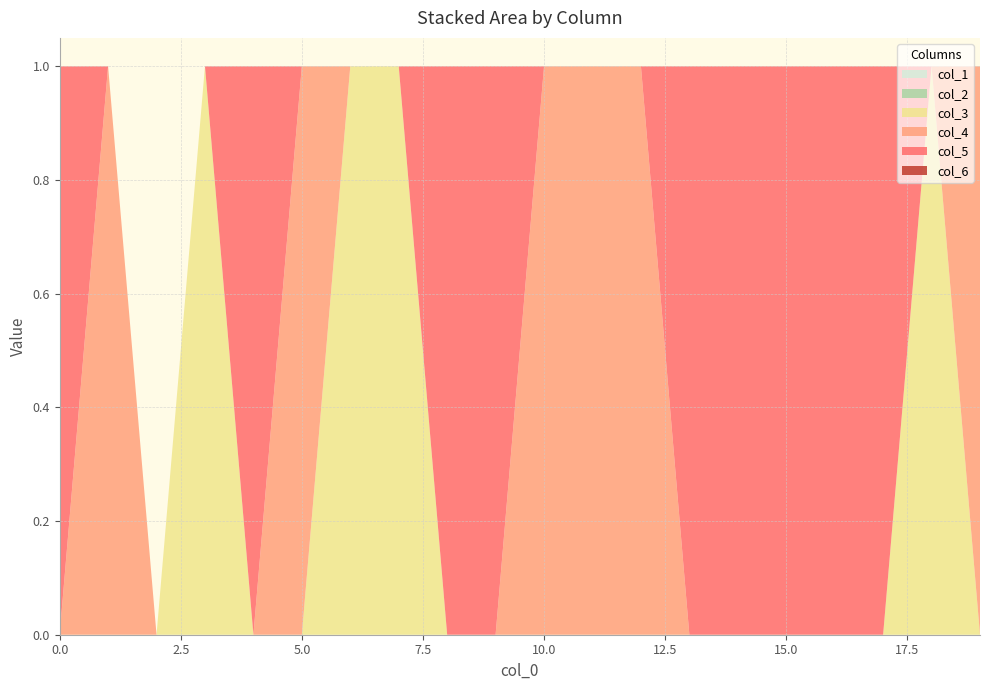

Reading left to right, extract all data points from this chart.

col_1: 0	0	0	0	0	0	0	0	0	0	0	0	0	0	0	0	0	0	0	0
col_2: 0	0	0	0	0	0	0	0	0	0	0	0	0	0	0	0	0	0	0	0
col_3: 0	0	0	1	0	0	1	1	0	0	0	0	0	0	0	0	0	0	1	0
col_4: 0	1	0	0	0	1	0	0	0	0	1	1	1	0	0	0	0	0	0	1
col_5: 1	0	0	0	1	0	0	0	1	1	0	0	0	1	1	1	1	1	0	0
col_6: 0	0	0	0	0	0	0	0	0	0	0	0	0	0	0	0	0	0	0	0